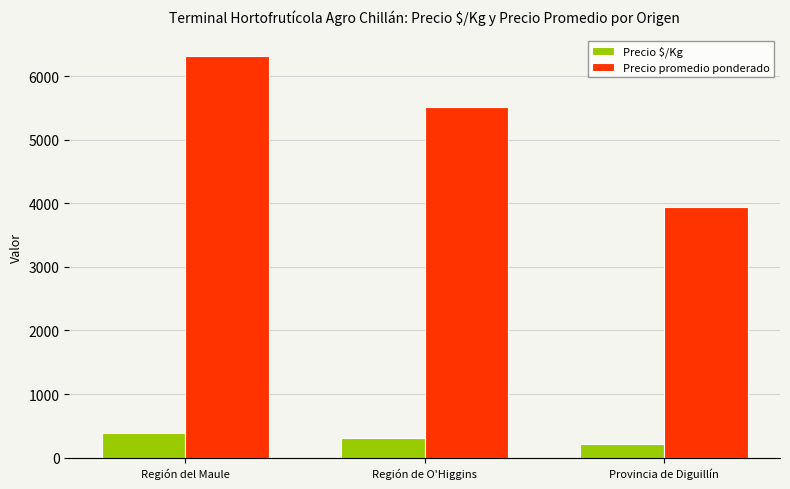

At which category does the chart reach its minimum across all series?

Provincia de Diguillín